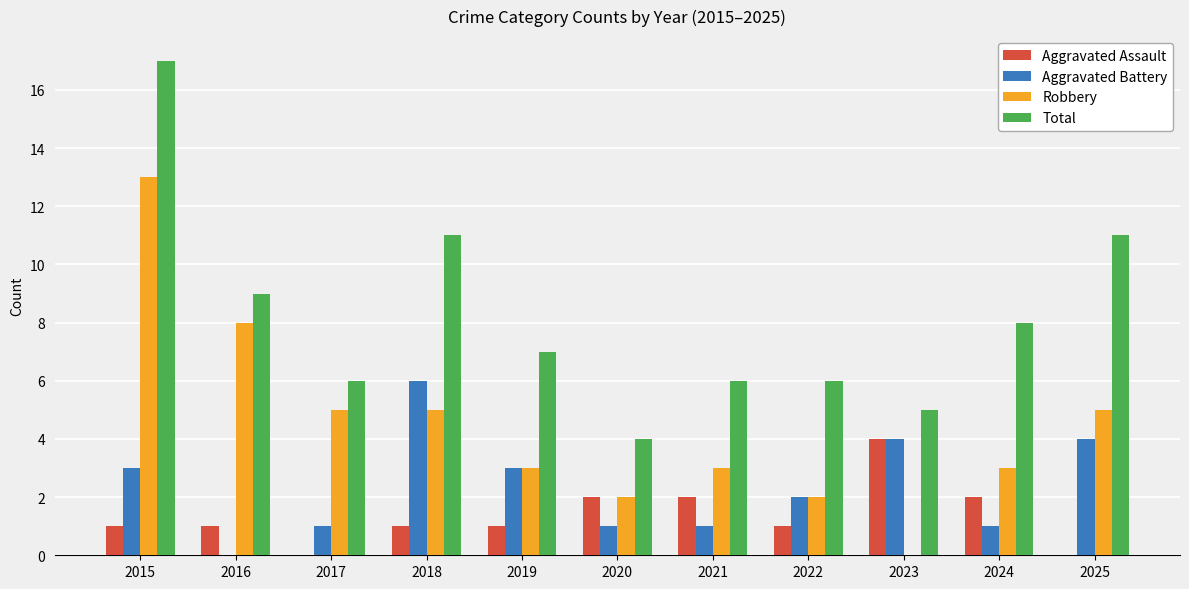

What is the sum of all Aggravated Assault values?

15